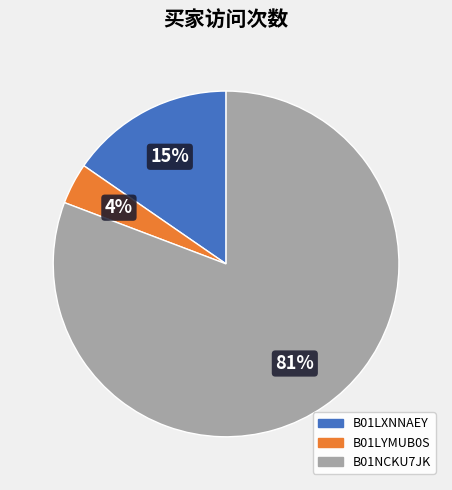

Which category has the biggest portion of the pie?

B01NCKU7JK